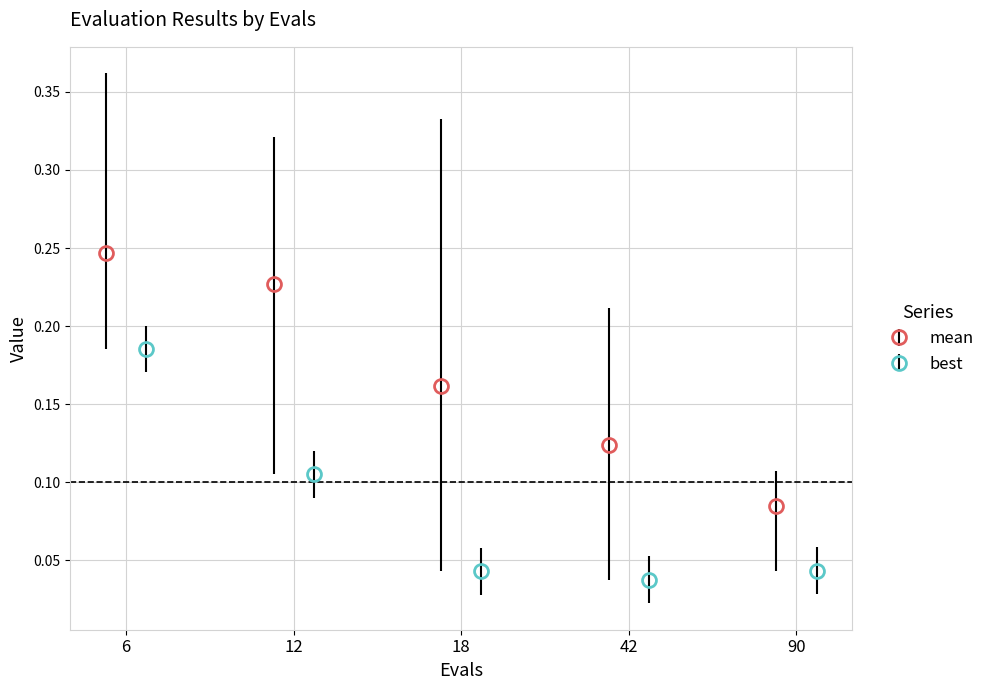

True or false: best has more than 2 interior local peaks.

False